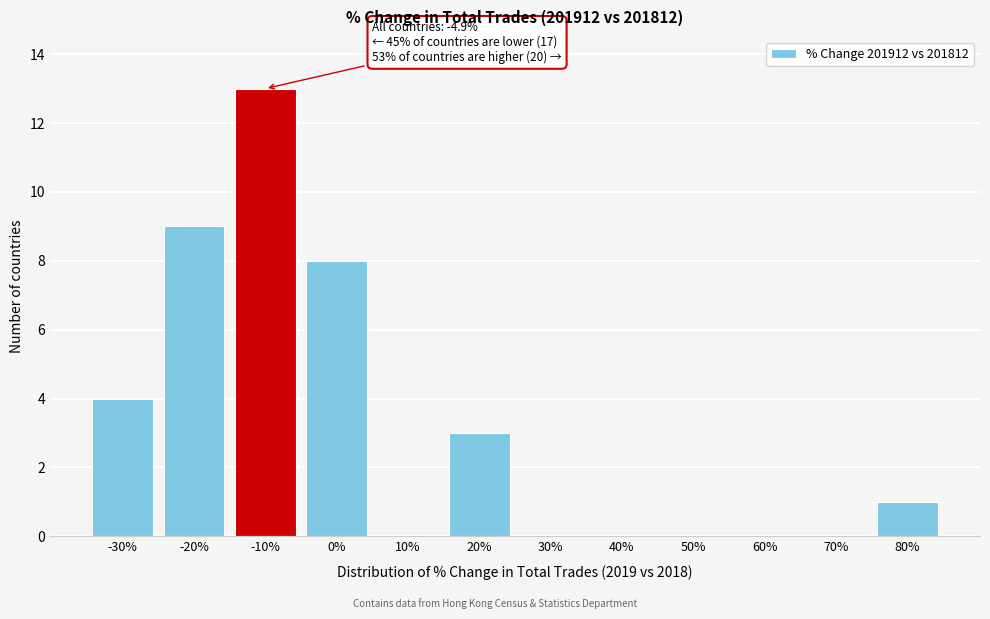

Reading right to left, extract all data points from this chart.

80%=1	70%=0	60%=0	50%=0	40%=0	30%=0	20%=3	10%=0	0%=8	-10%=13	-20%=9	-30%=4